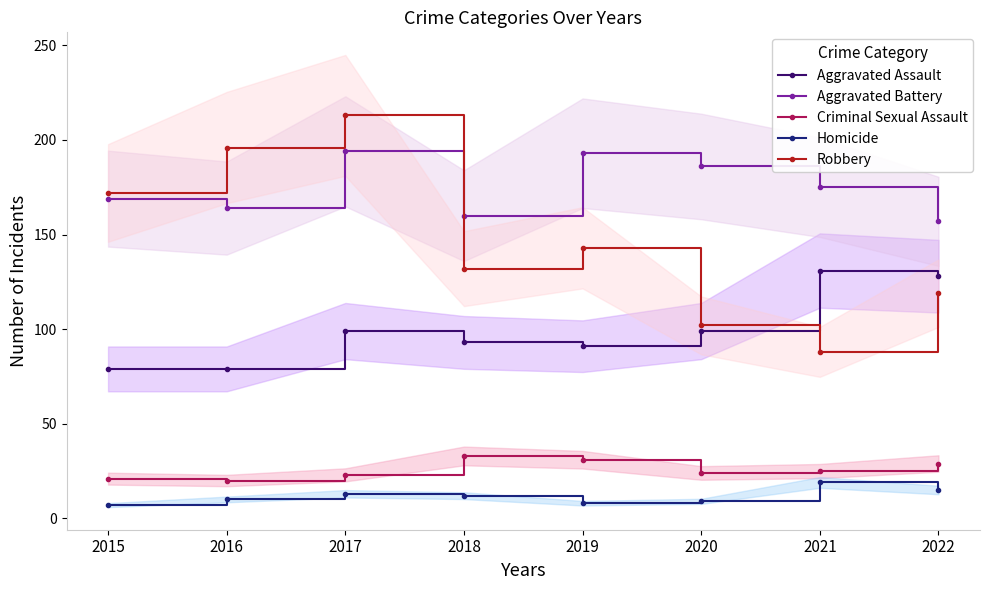

What are all the series names shown in the legend?

Aggravated Assault, Aggravated Battery, Criminal Sexual Assault, Homicide, Robbery